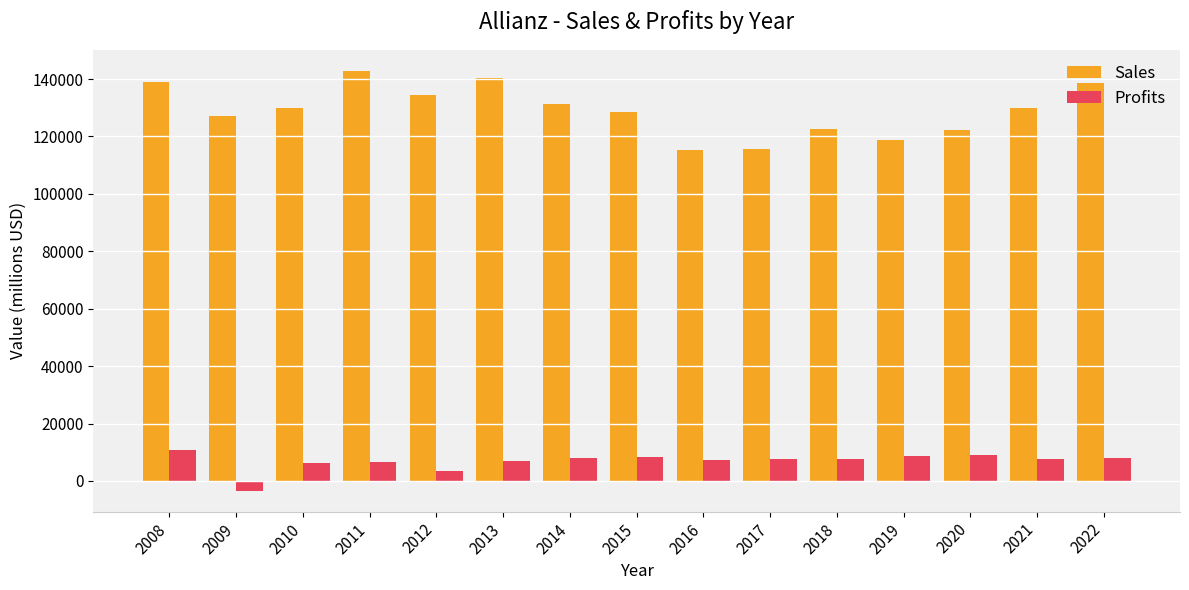

What is the difference between the highest and lowest values at 2008?

128220.0